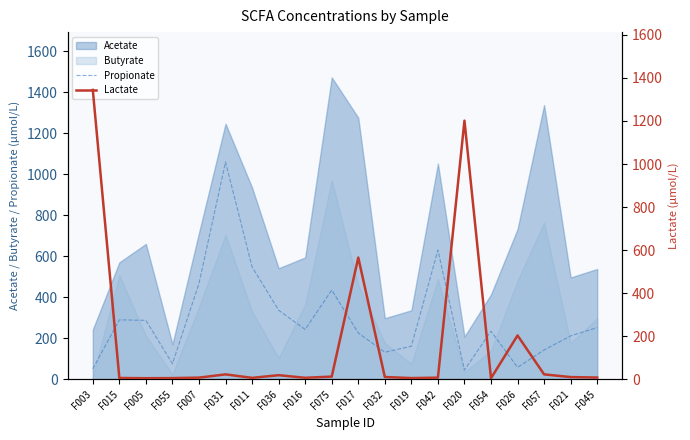

What is the difference between the highest and lowest values at F019?

155.7